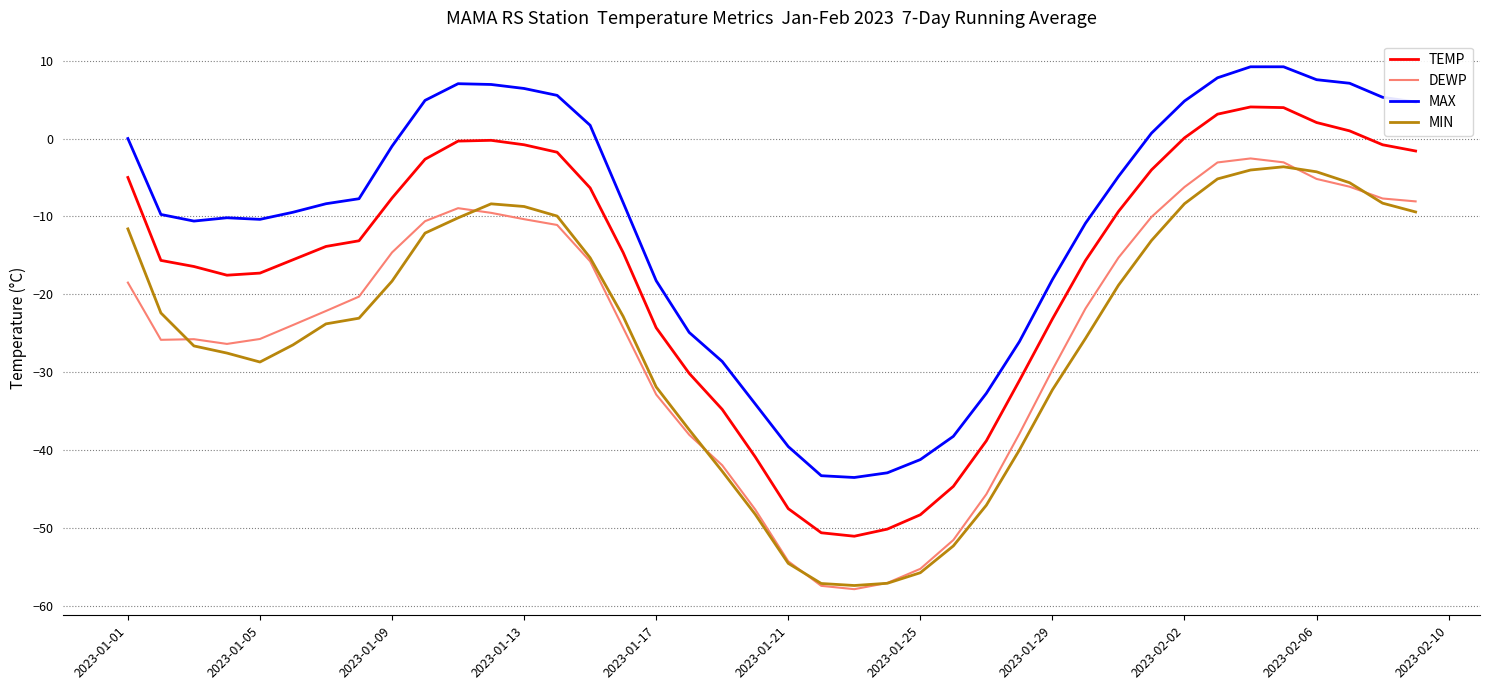

True or false: DEWP and MAX cross at least once.

False